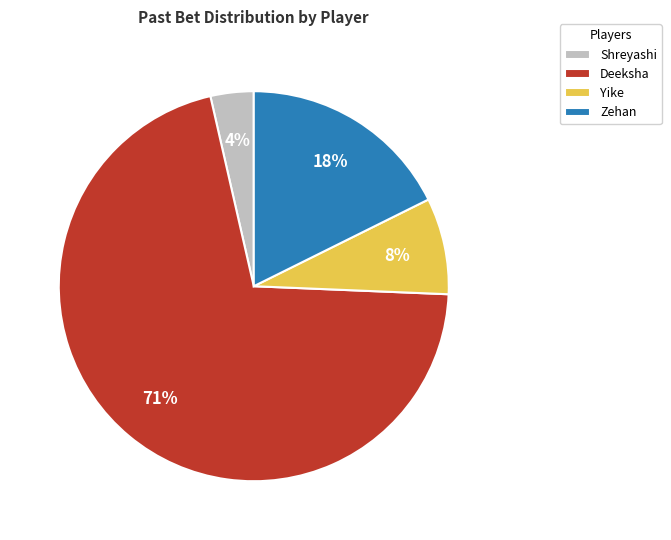

What is the largest slice in the pie chart?

Deeksha